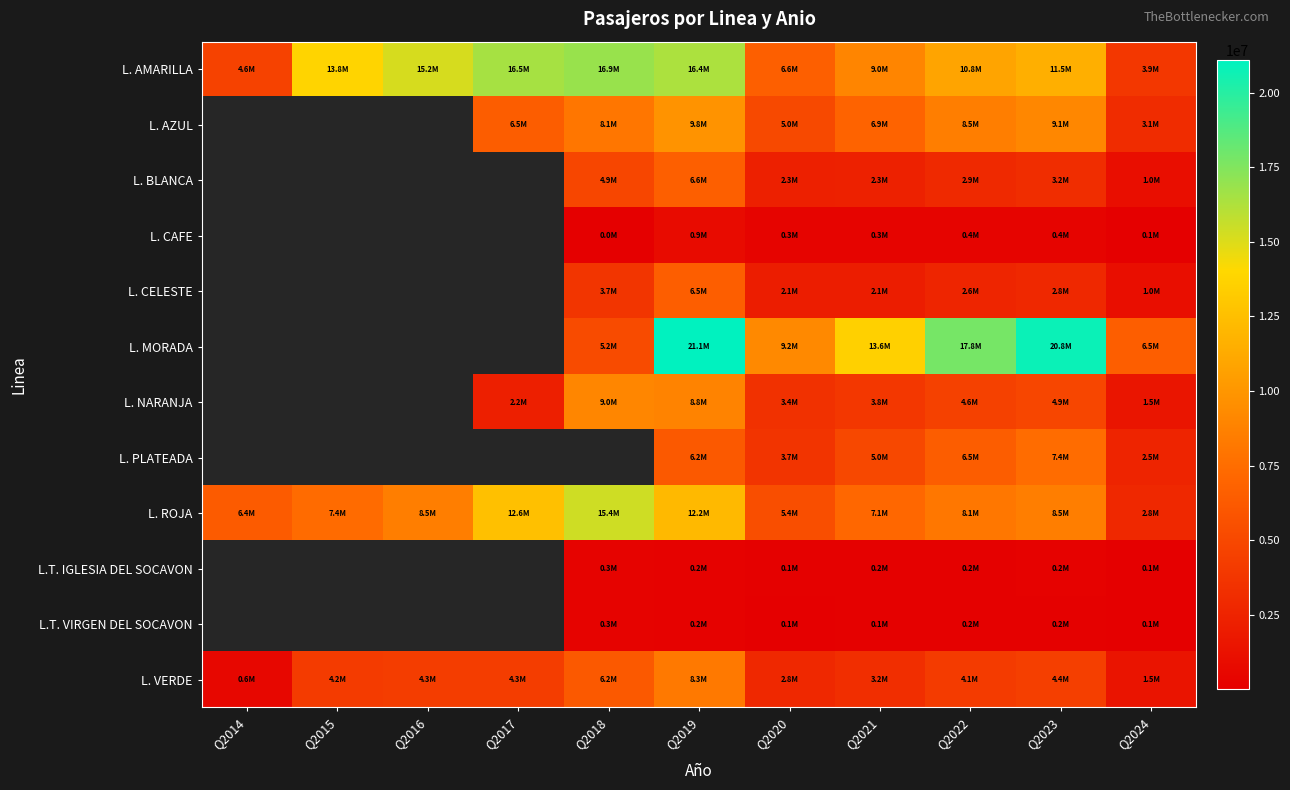

How many values in the L. ROJA series exceed 8117101?

5